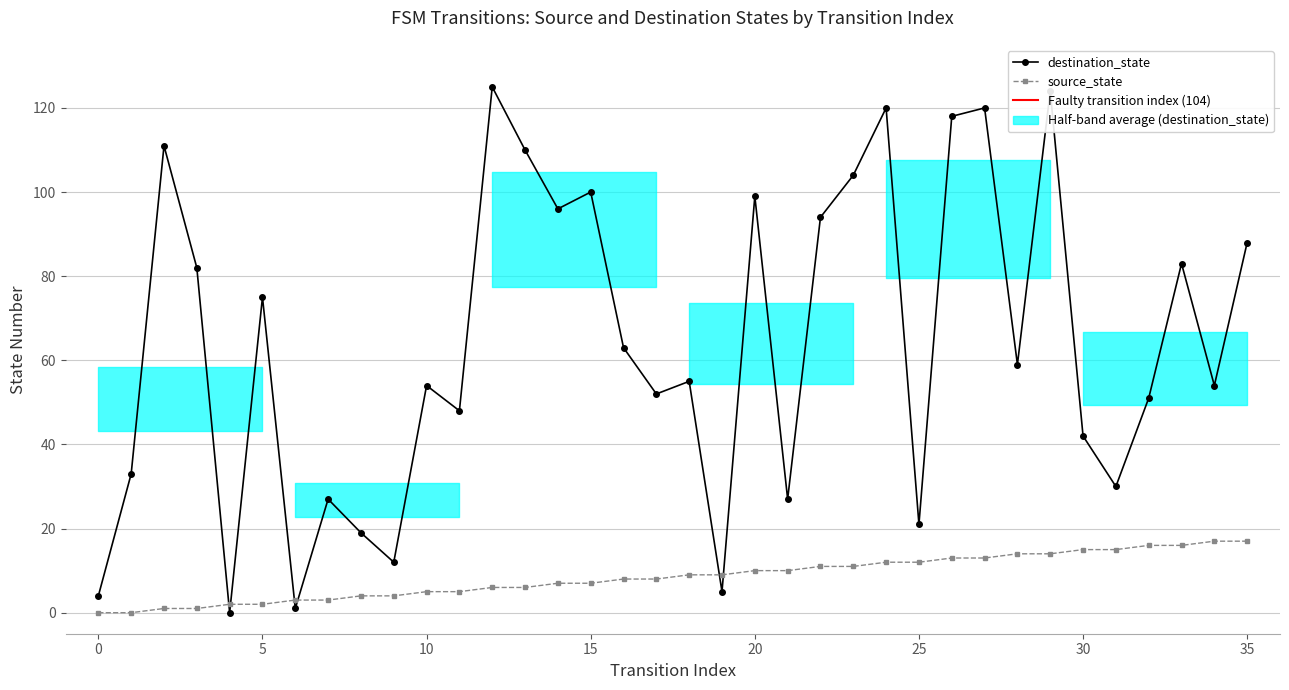

Which series has the largest range (max minus min)?

destination_state